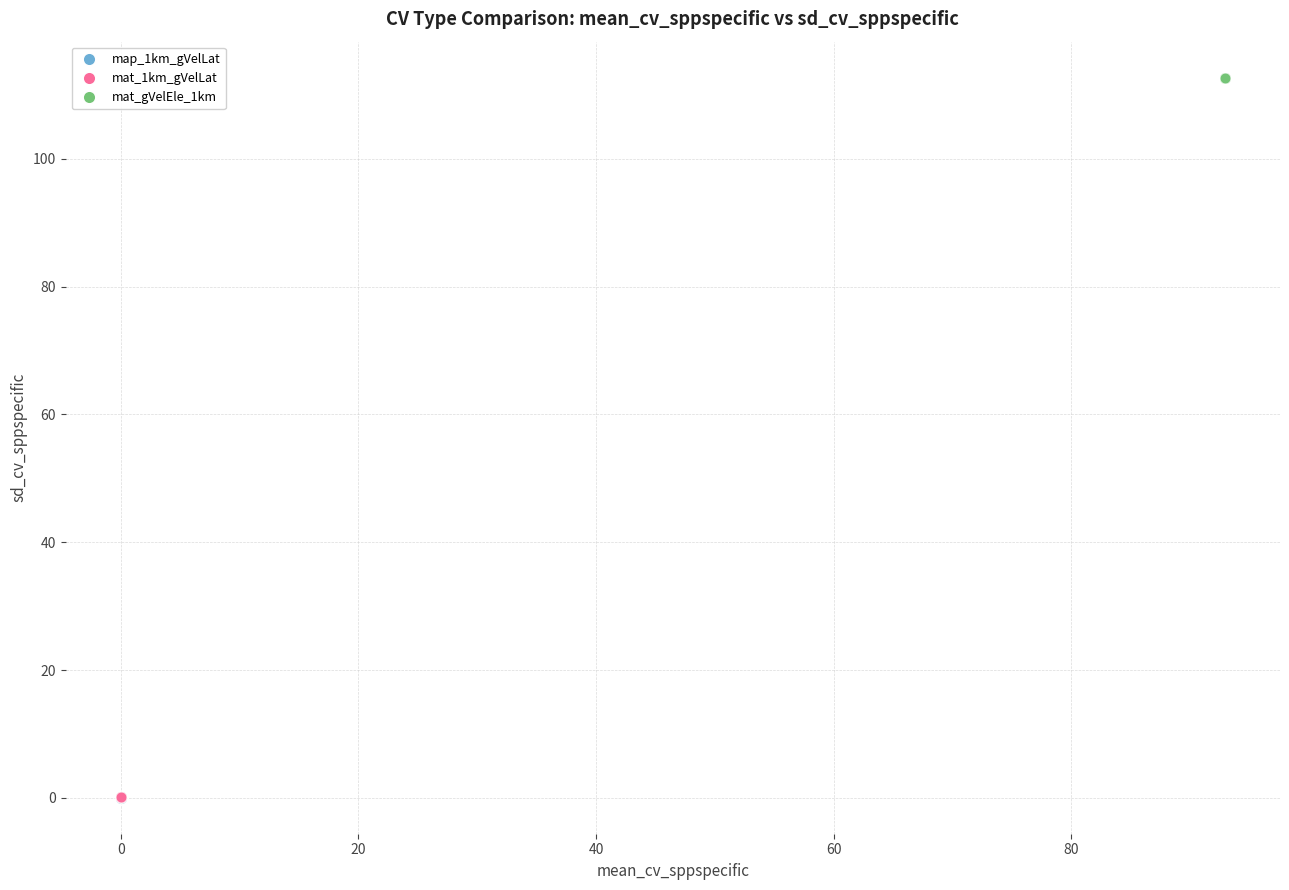

Which series reaches the maximum Y coordinate?

mat_gVelEle_1km